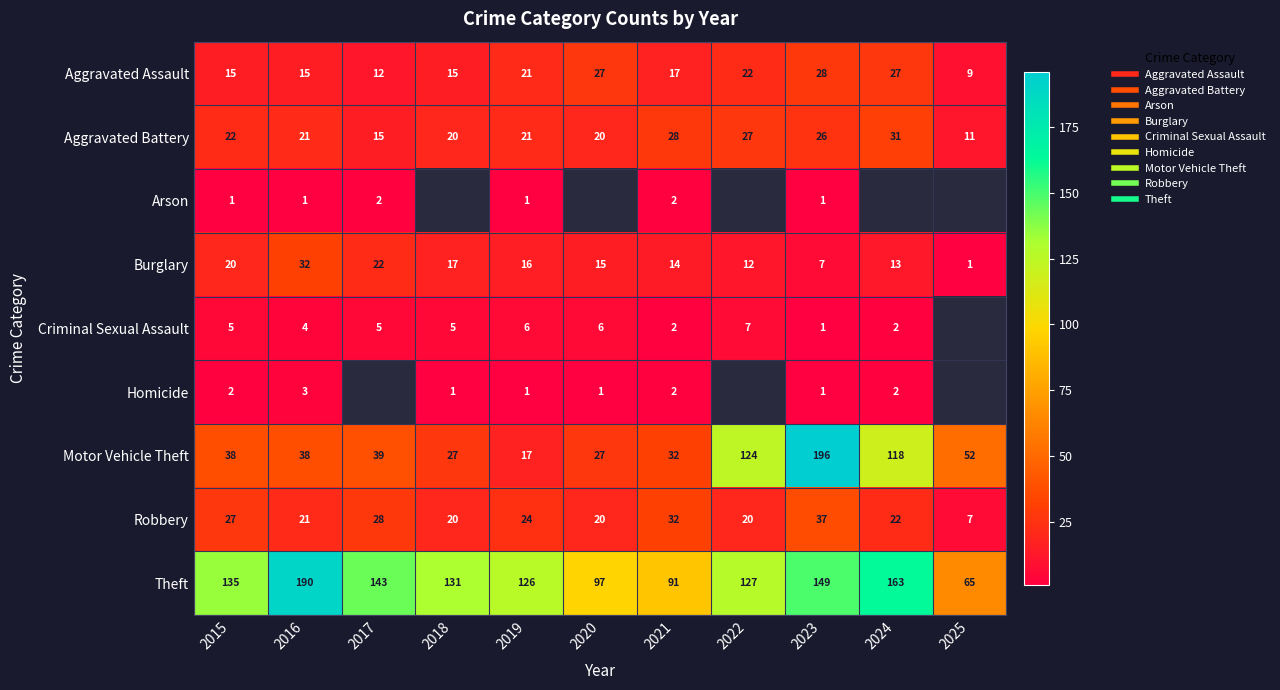

At how many categories does at least one series exceed 44?

11